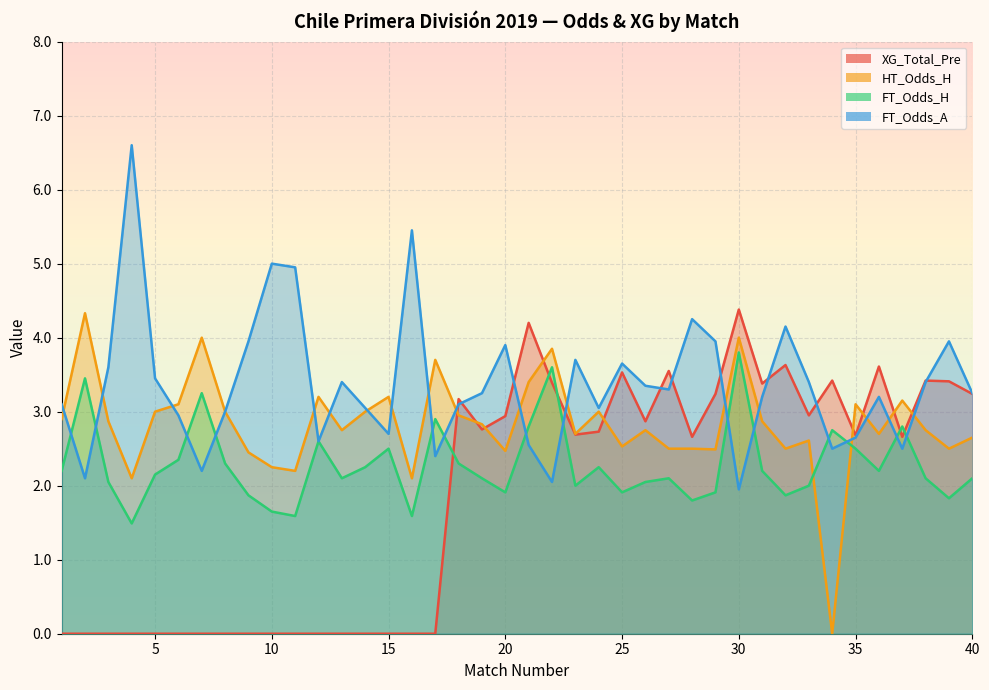

Where is the first local maximum for FT_Odds_H?

2